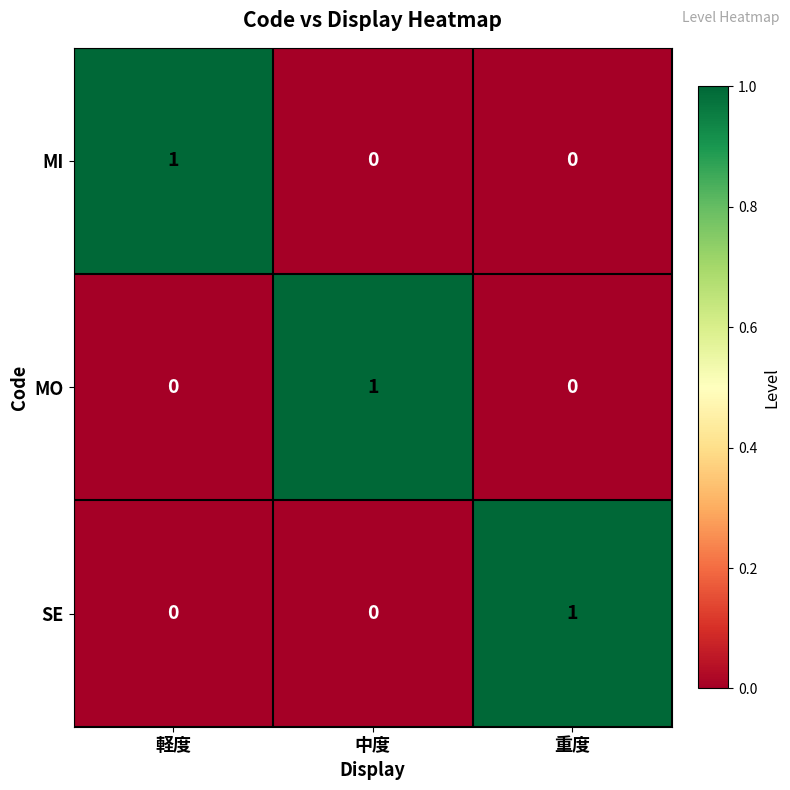

At how many categories does at least one series exceed 0?

3